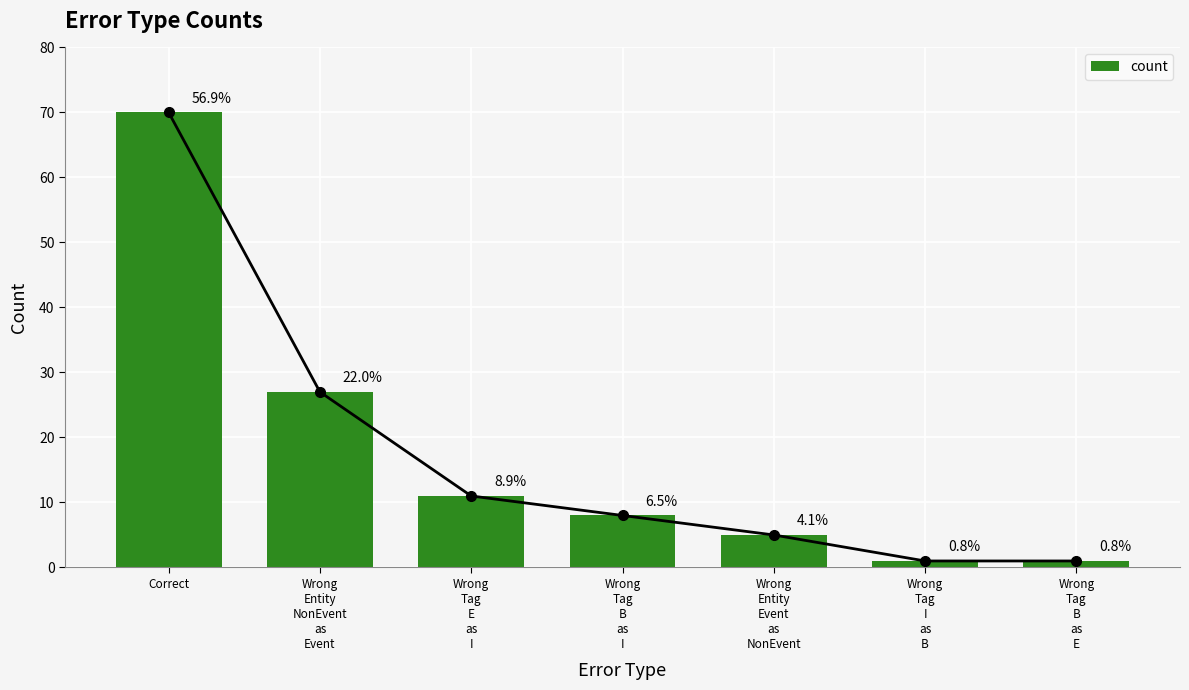

How many values are below 8?

3